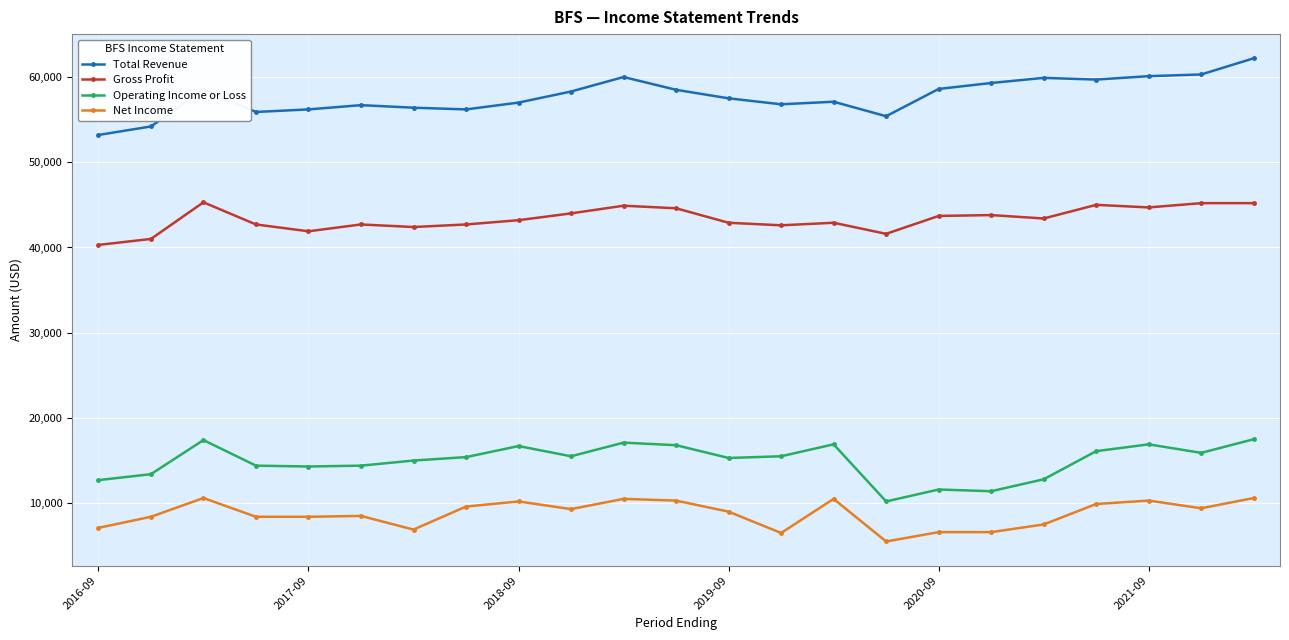

What is the sum of all Gross Profit values?

996700